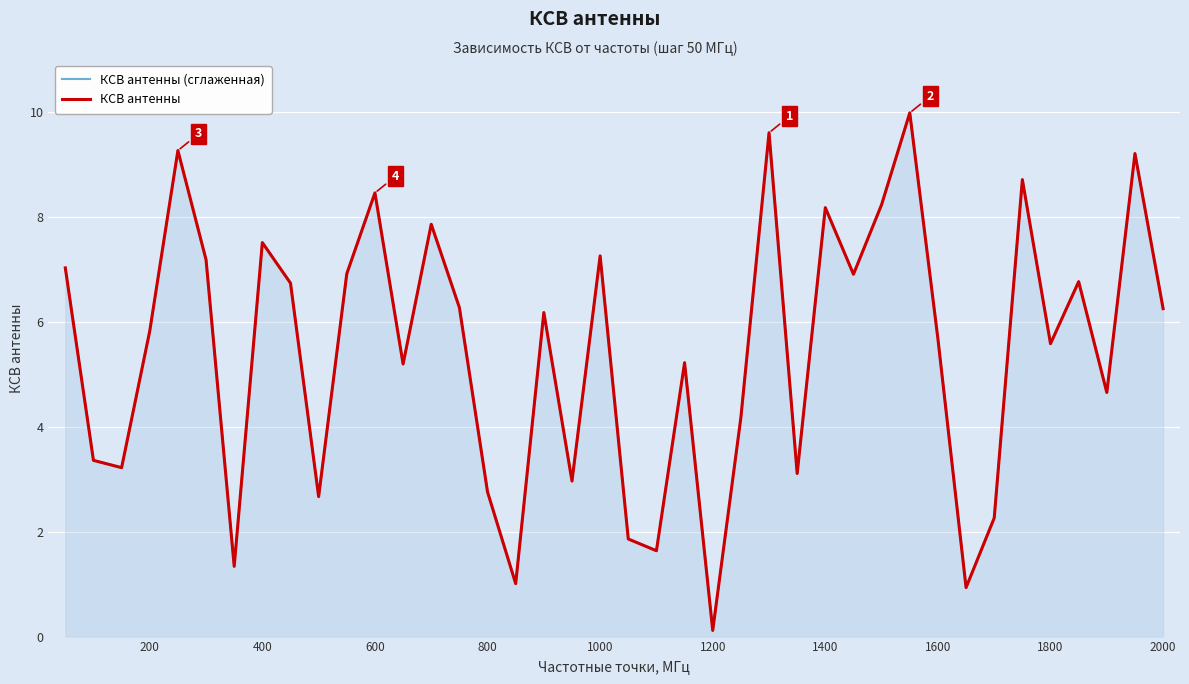

True or false: КСВ антенны (сглаженная) and КСВ антенны intersect in this chart.

False